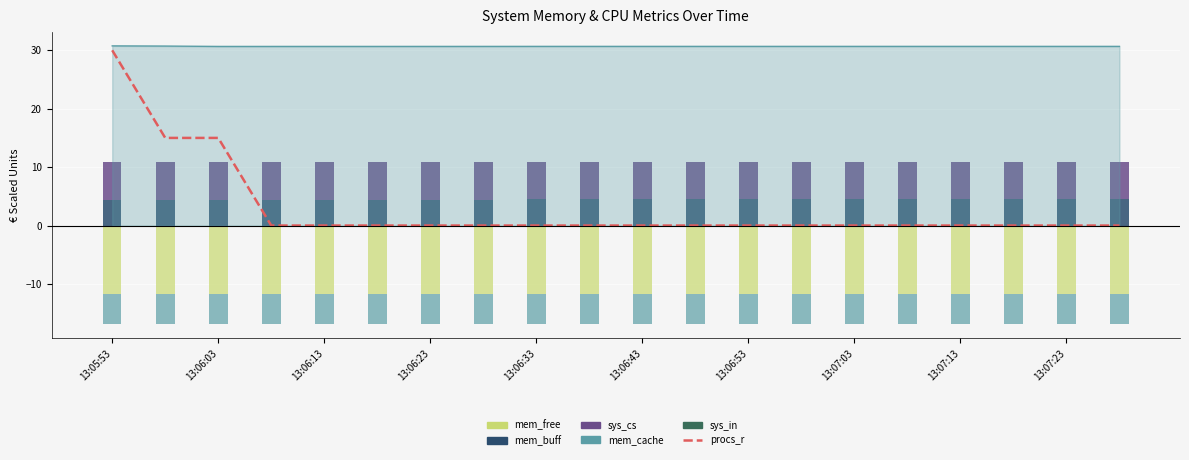

Which series has the largest total across all categories?

mem_cache (area)